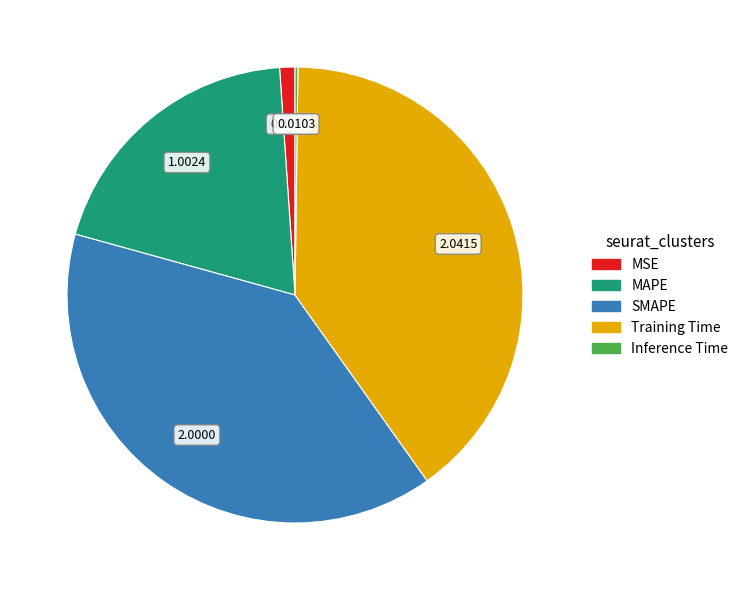

Do Training Time and MAPE together represent more than half of the pie?

Yes